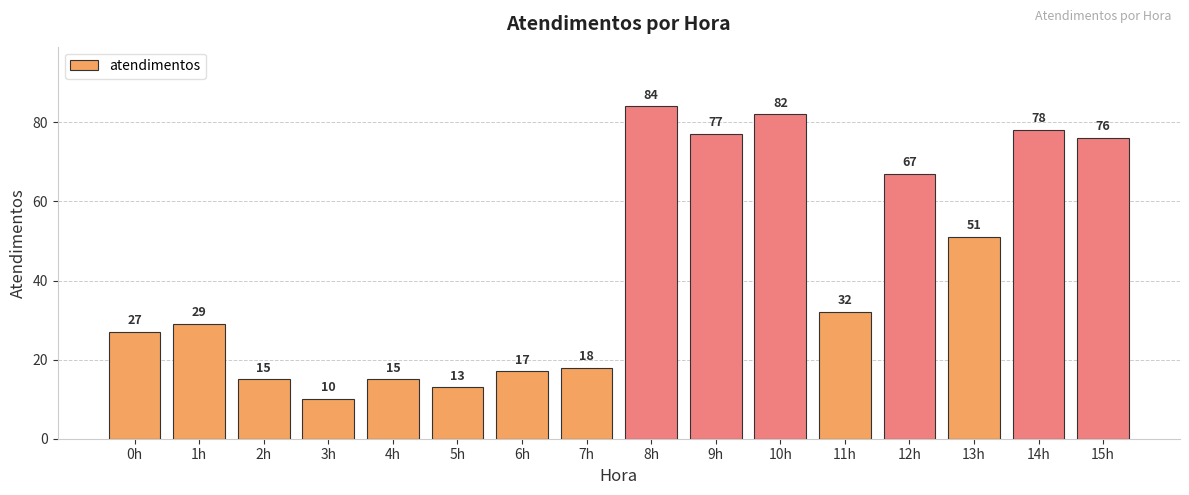

At which category does the chart reach its peak across all series?

8h